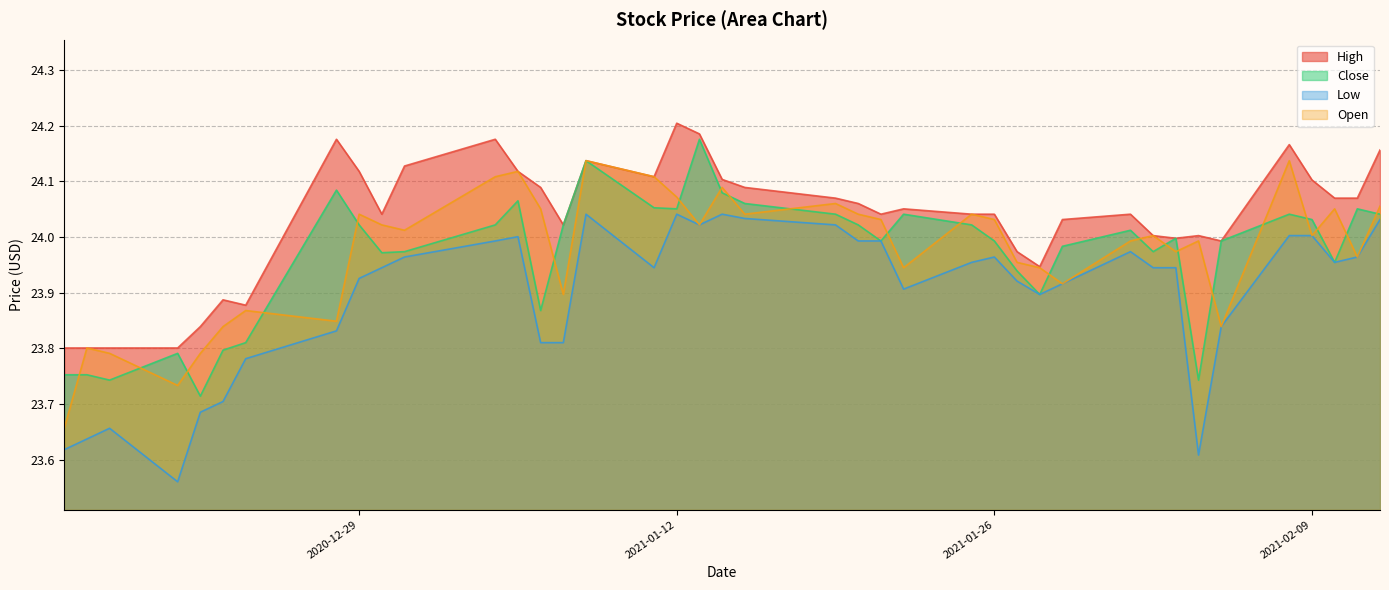

True or false: Close and Low cross at least once.

False